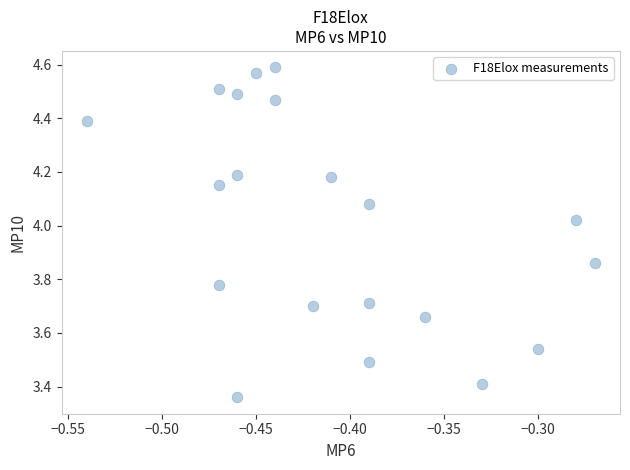

What is the range of X values (max minus min)?

0.3